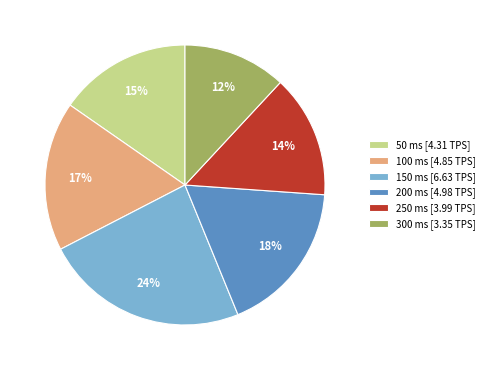

Which category has the biggest portion of the pie?

150